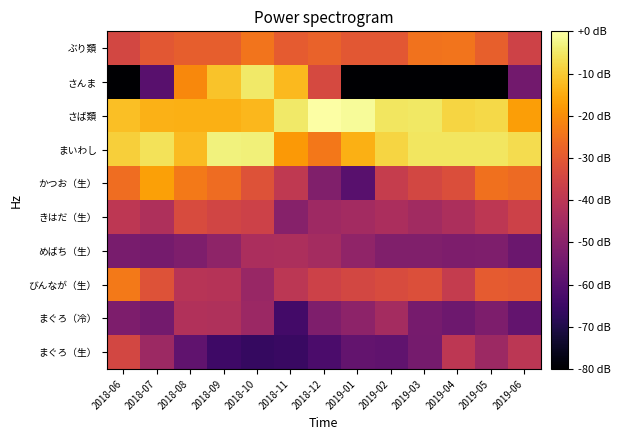

What is the spread (max minus min) of values at 2018-09?

61.4